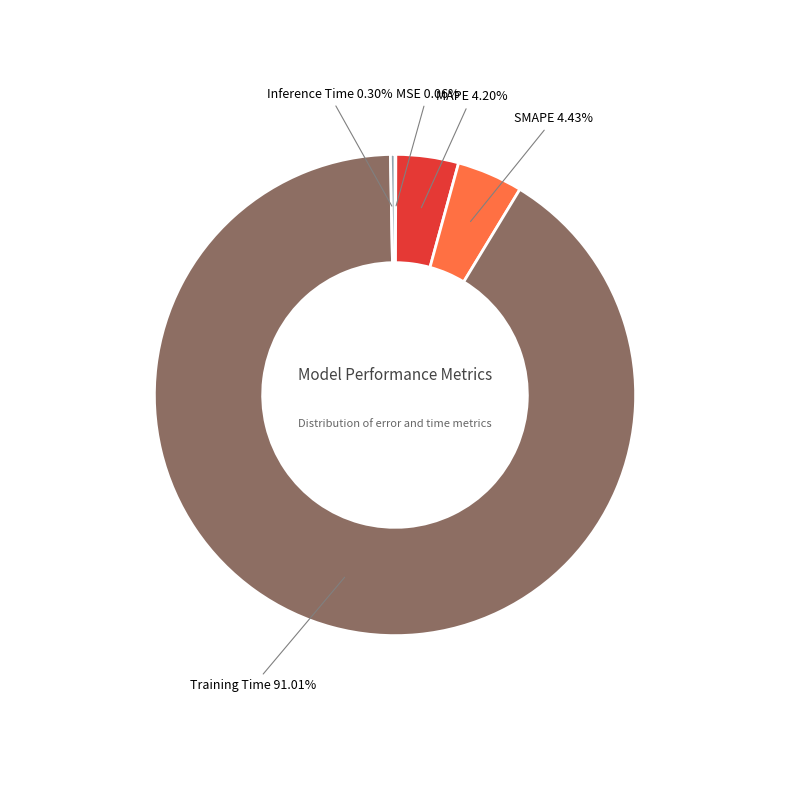

Which has a higher value, MAPE or Training Time?

Training Time